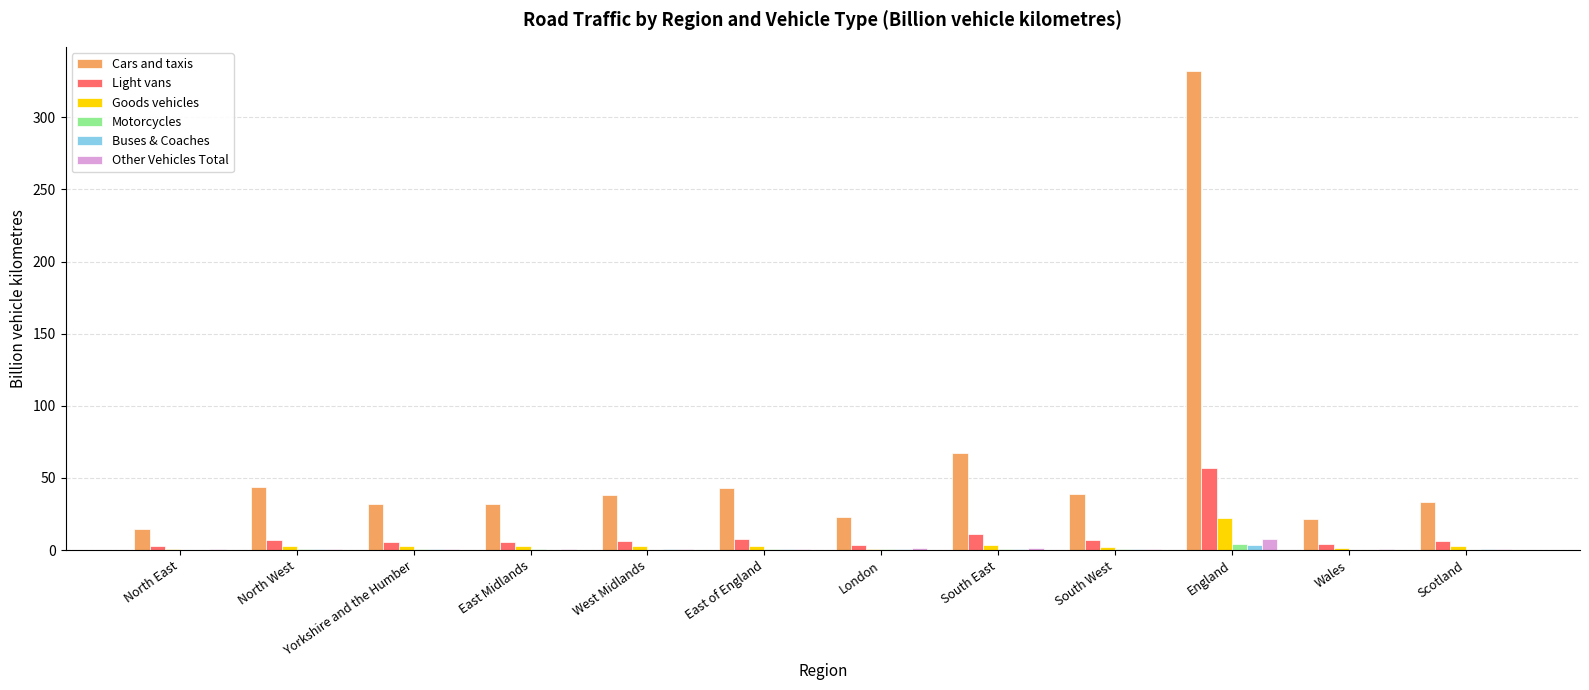

Is it true that Light vans equals 11.1 at South East?

True